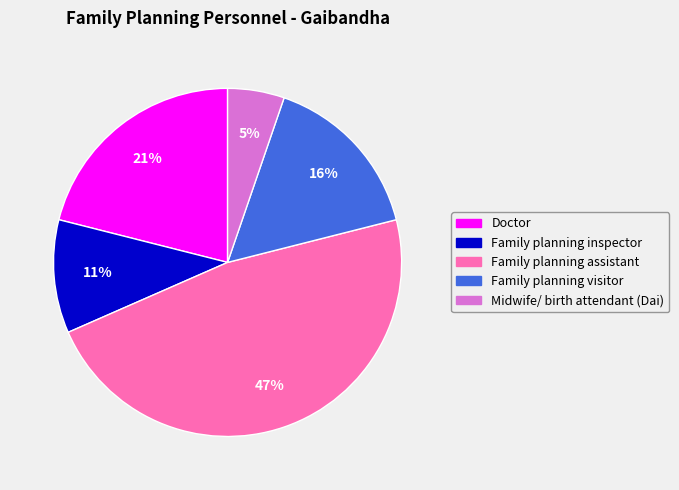

Is there a majority slice in this chart?

No